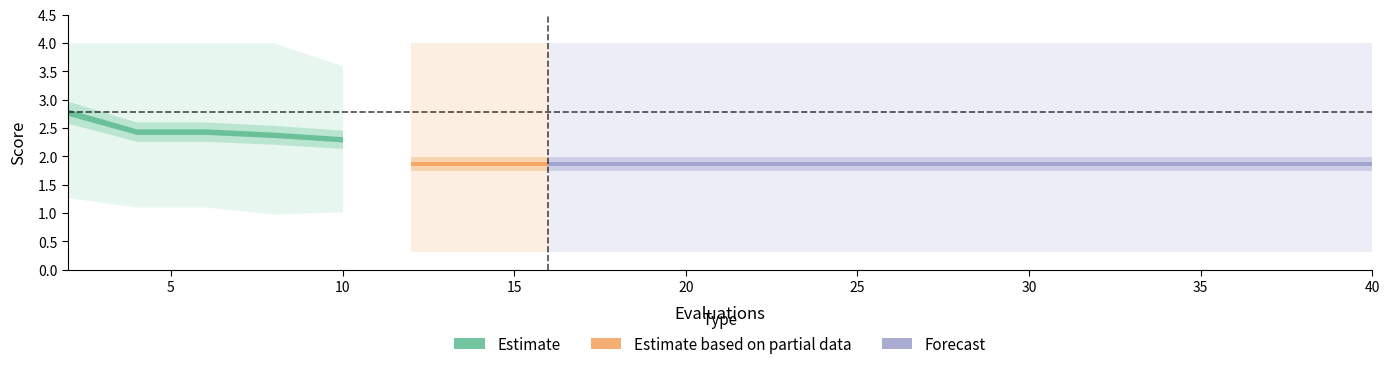

At how many categories does at least one series exceed 0?

20